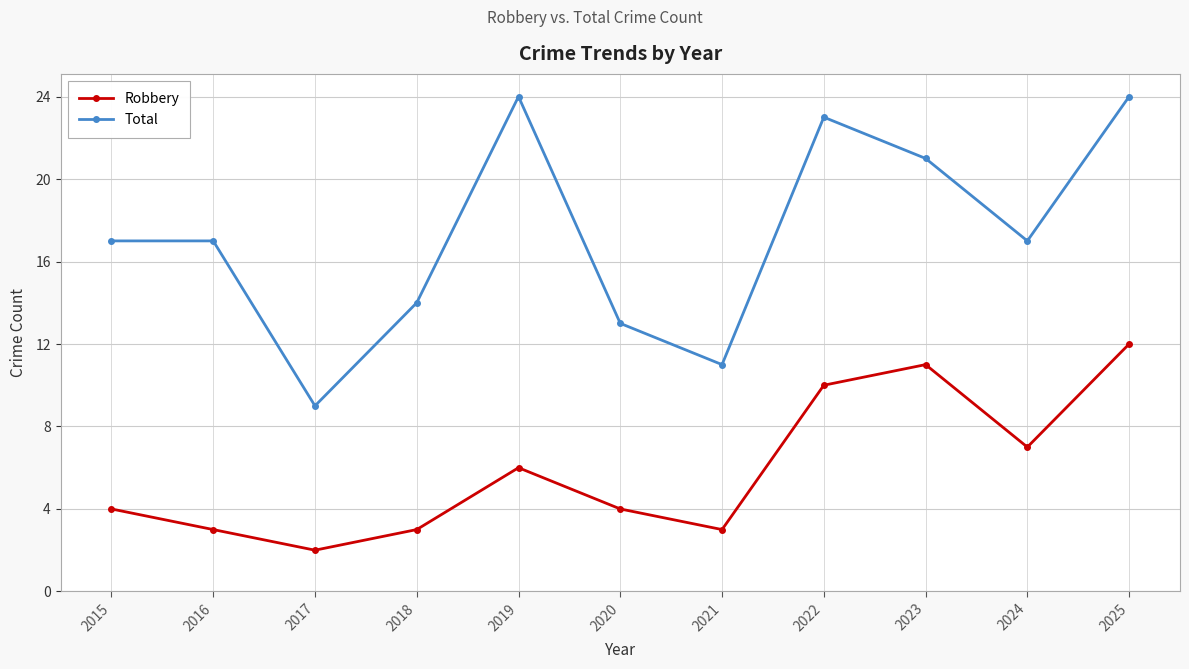

List the series in order of their overall mean, lowest first.

Robbery, Total